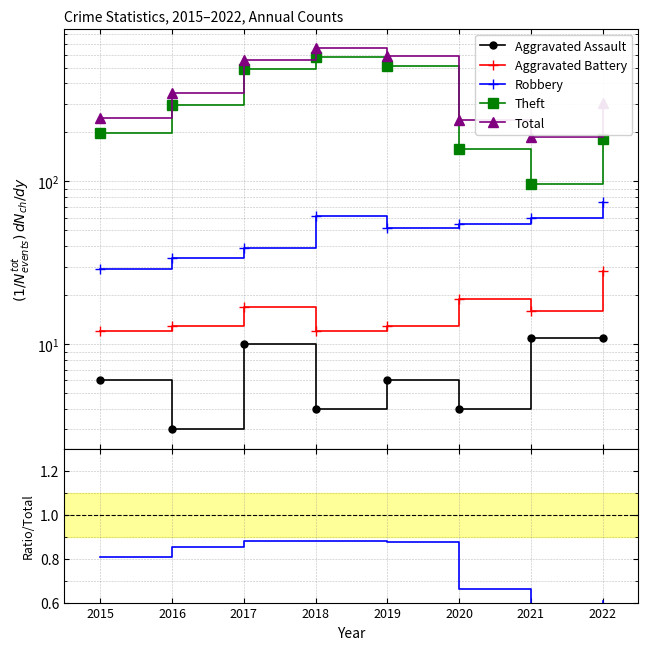

At which category is the sum across all series the highest?

2018